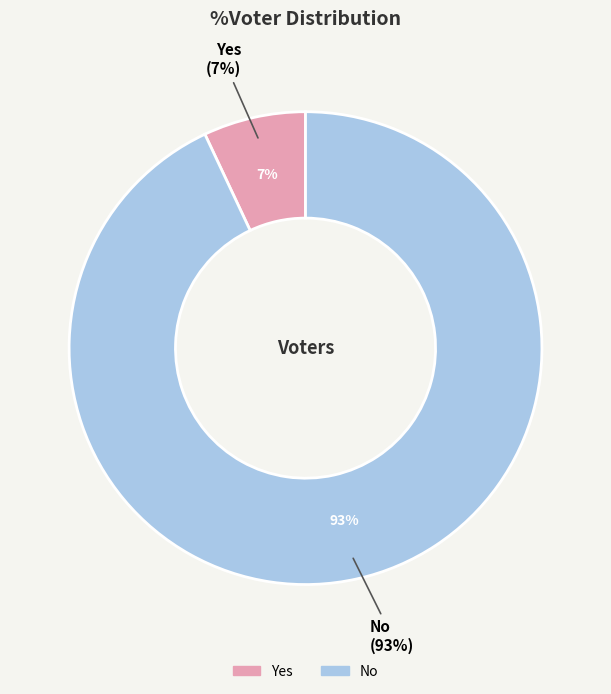

To the nearest percent, what is the average slice percentage?

50%